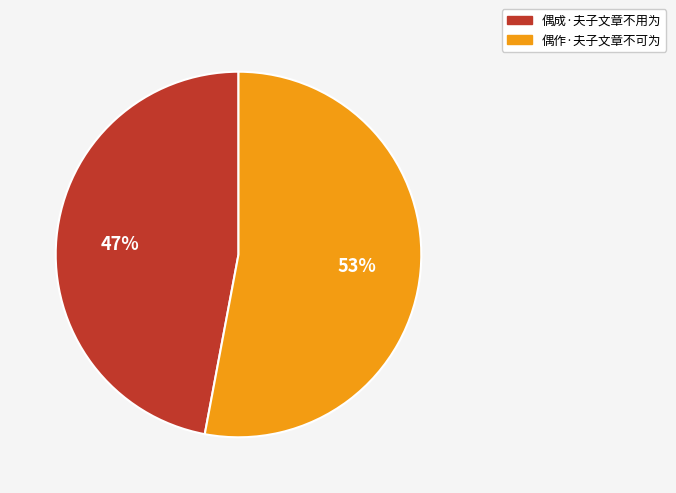

To the nearest percent, what percentage of the pie is 偶作·夫子文章不可为?

53%